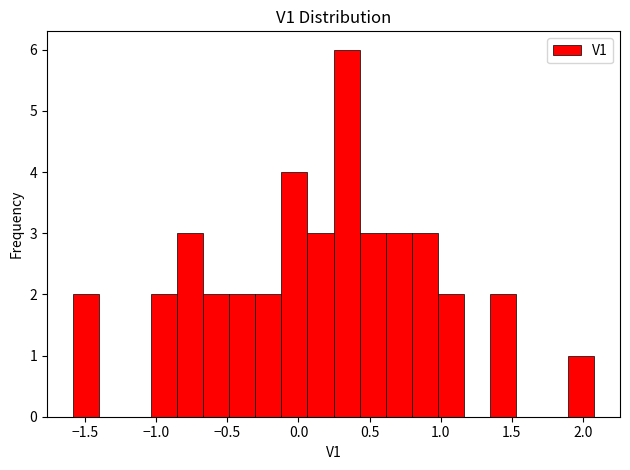

Read against the x-axis, roughly where is the centre of the tallest bar?

0.35